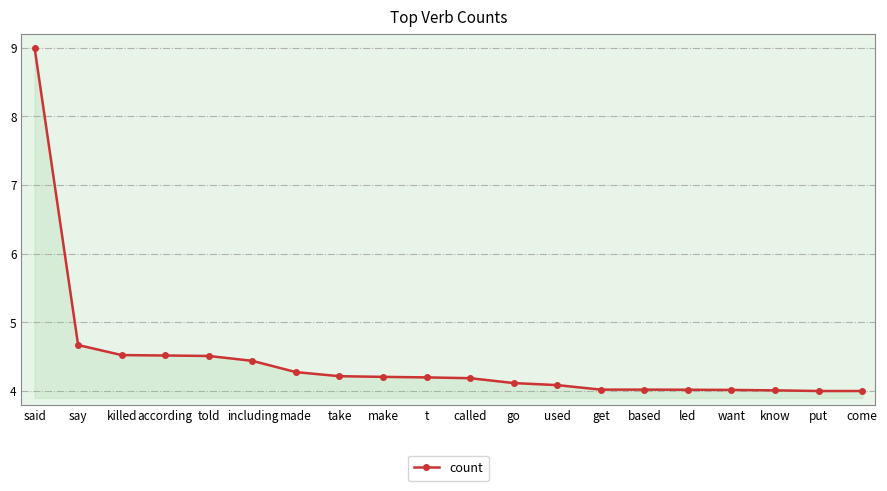

What is the value of the 12th point from the left?

4.1